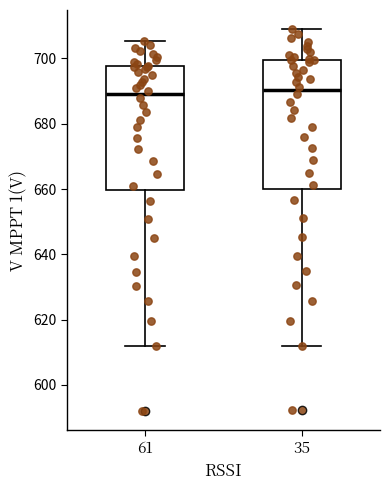

Reading left to right, read every box against the y-axis: the position of its median line, the range the box covers, and the ends of its whiskers. The values are not printed on the chart, so give them approximately, as read against the axis.

61: median 690, box 660 to 698, whiskers 612 to 706
35: median 690, box 660 to 700, whiskers 612 to 710